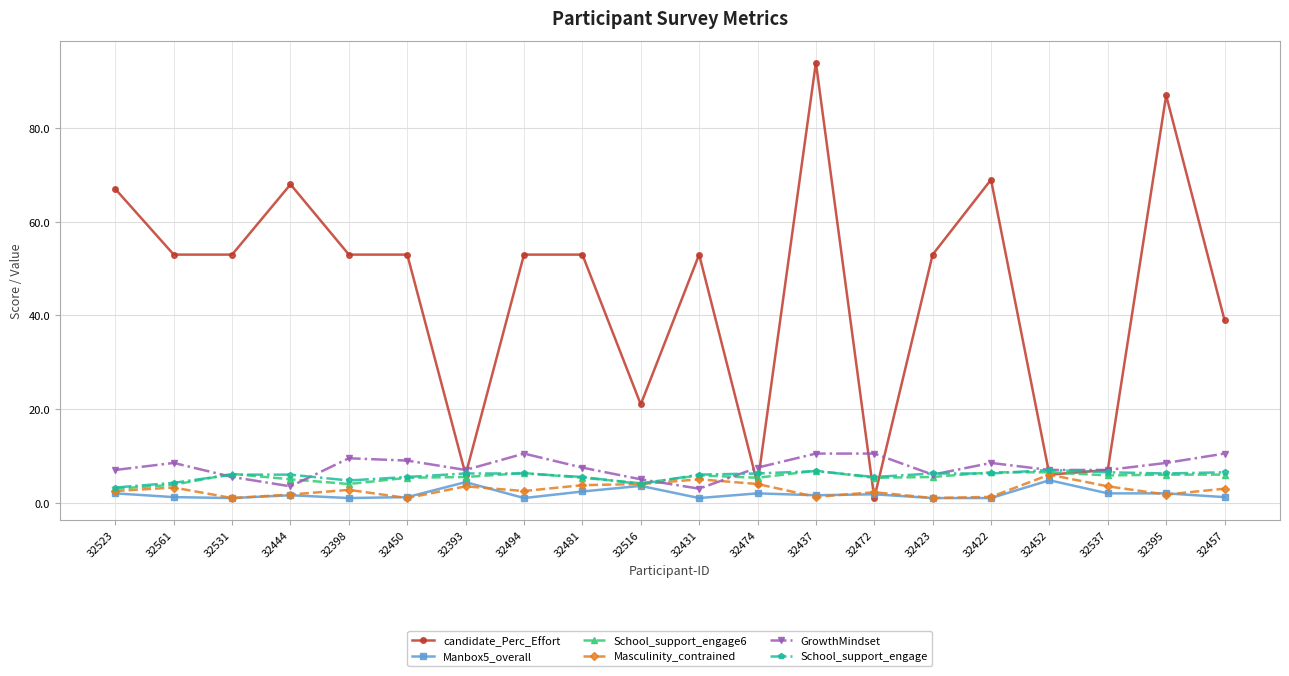

What is the value of the Masculinity_contrained point at the 5th from the left?

2.8